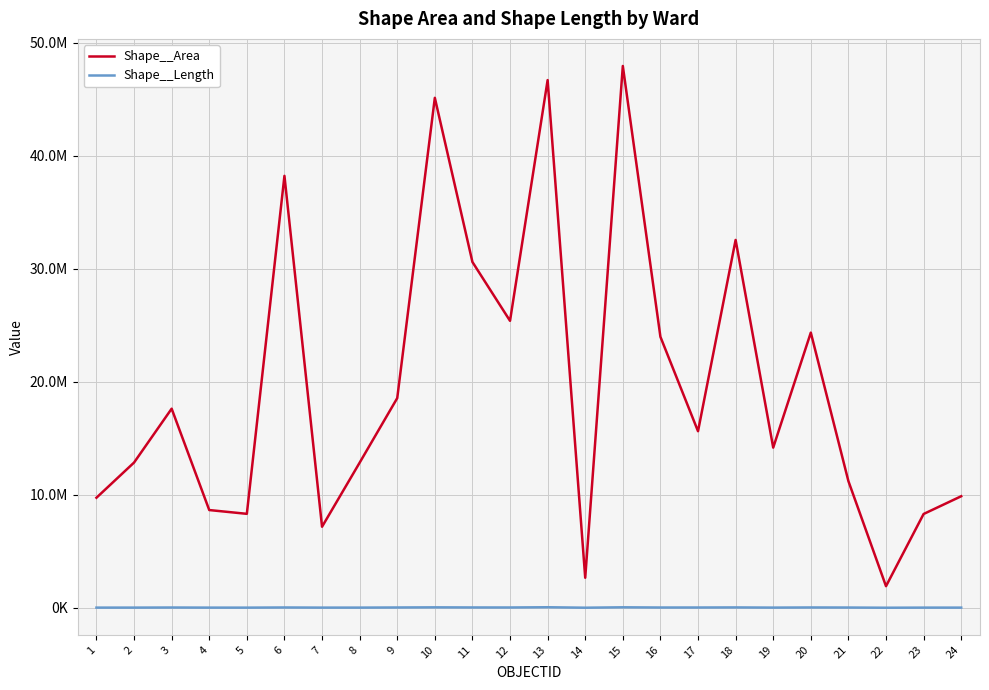

List the series in order of their peak value, lowest first.

Shape__Length, Shape__Area